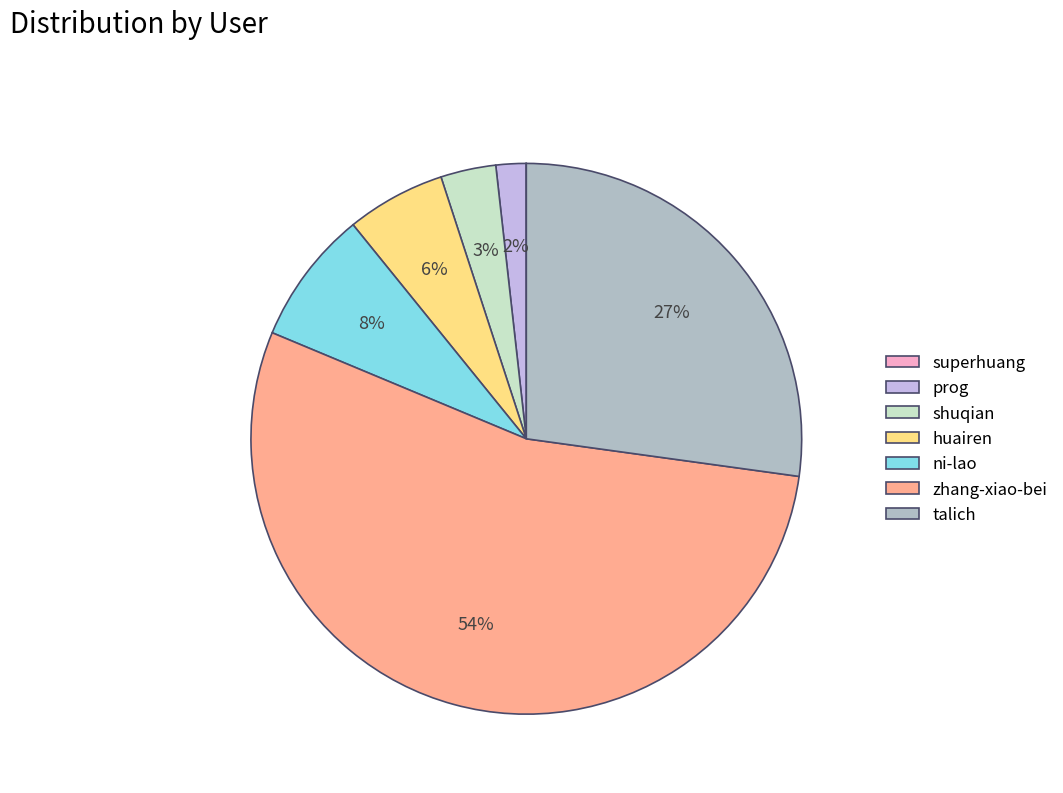

Which slice represents more than half of the pie?

zhang-xiao-bei